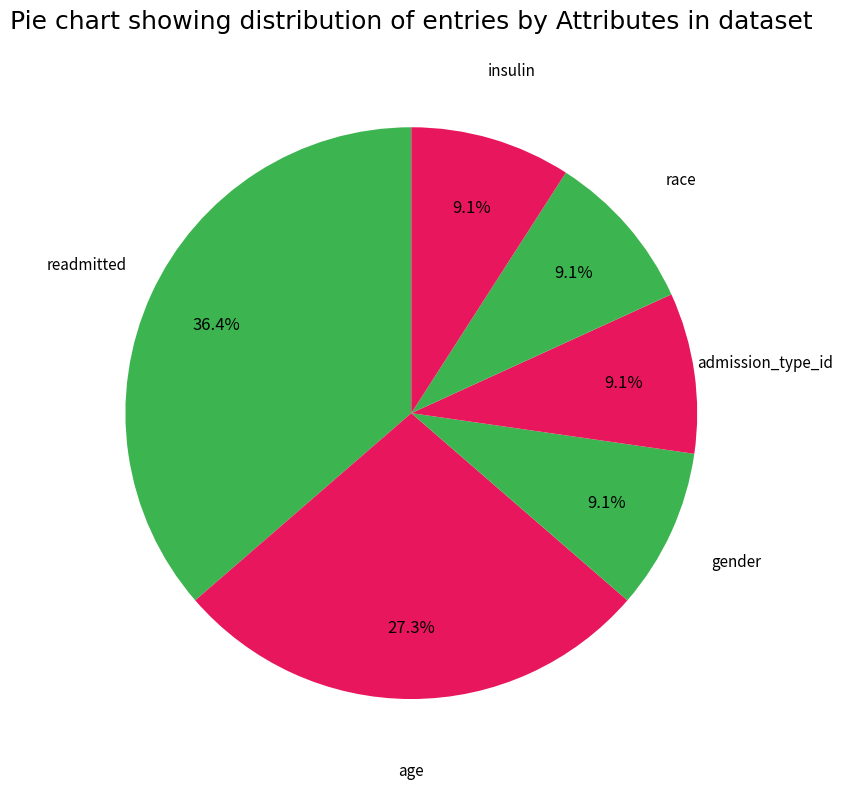

Count the number of slices in the pie.

6